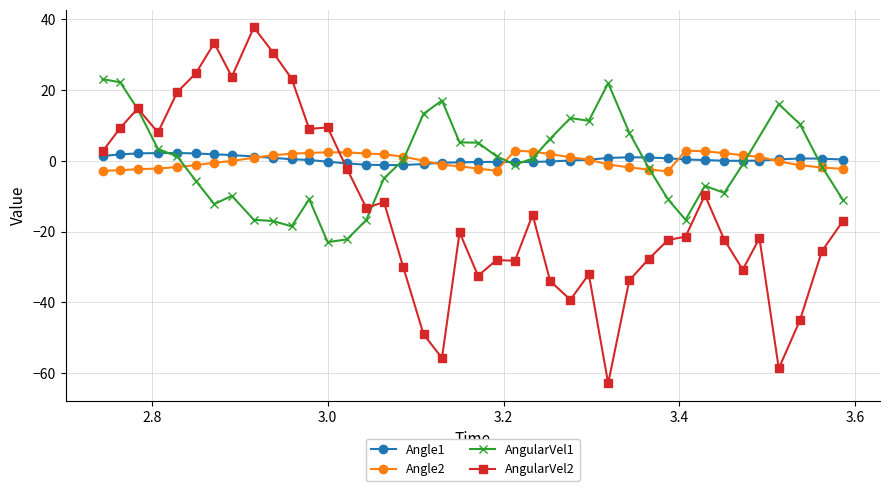

In Angle1, how many points are higher than both neighbors (excluding endpoints)?

4